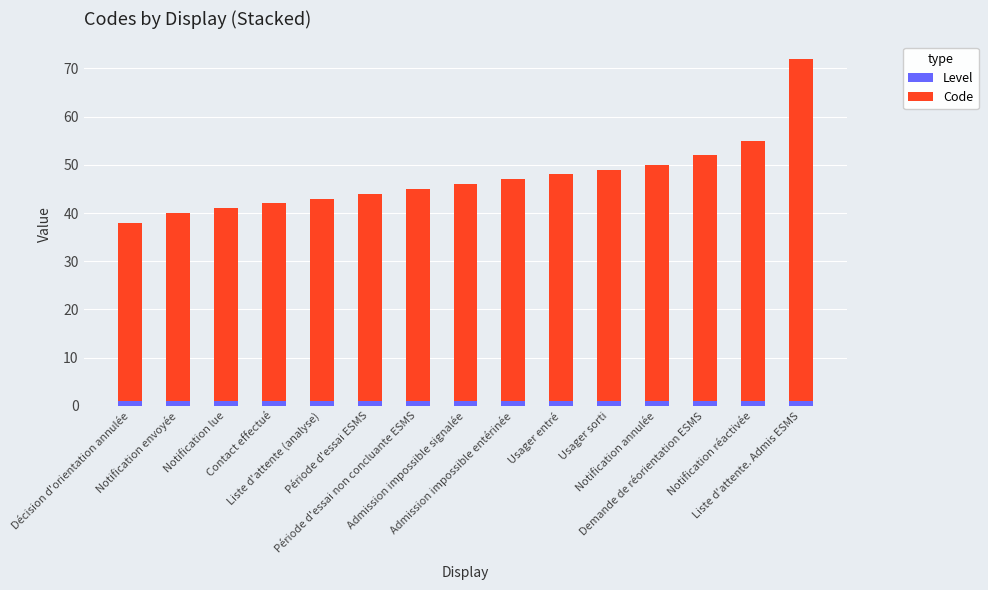

At which category is the sum across all series the highest?

Liste d'attente. Admis ESMS